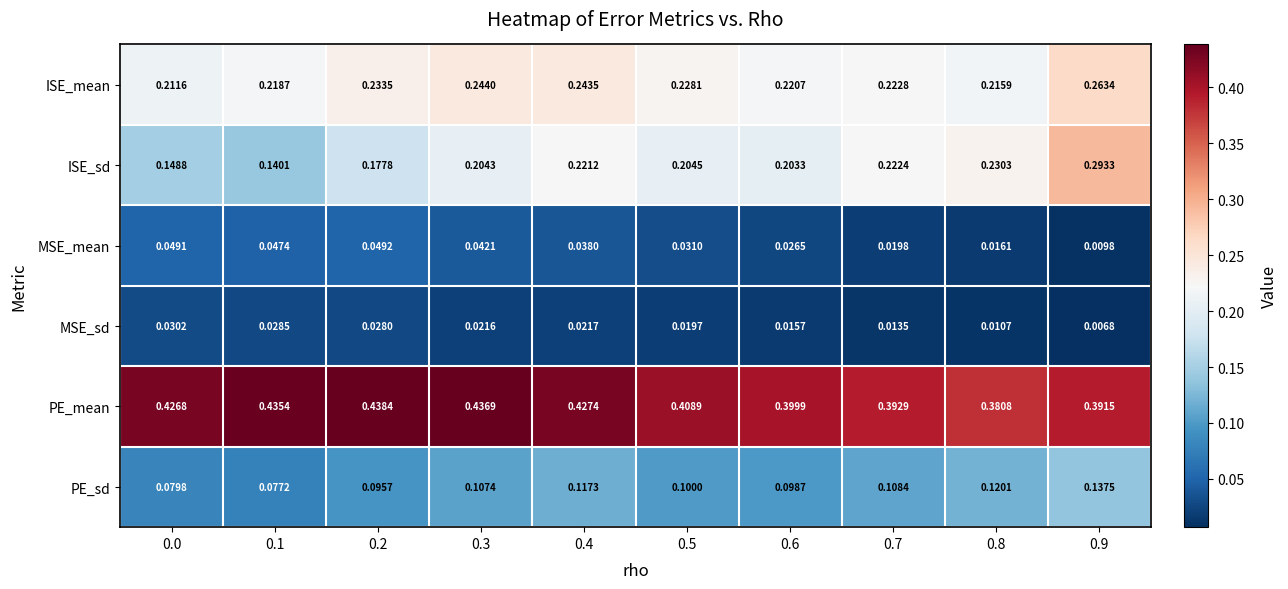

At 0.7, list the series in order from largest to smallest.

PE_mean, ISE_mean, ISE_sd, PE_sd, MSE_mean, MSE_sd